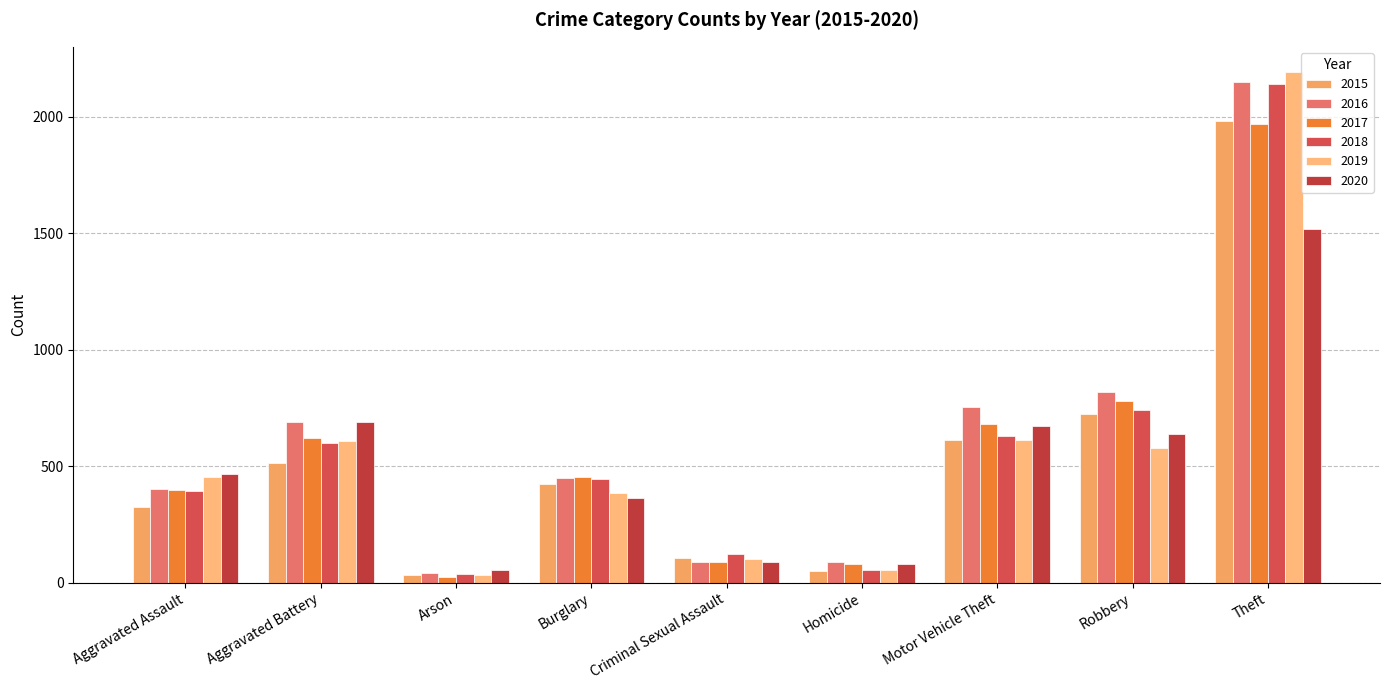

What is the difference between the highest and lowest values at Robbery?

242